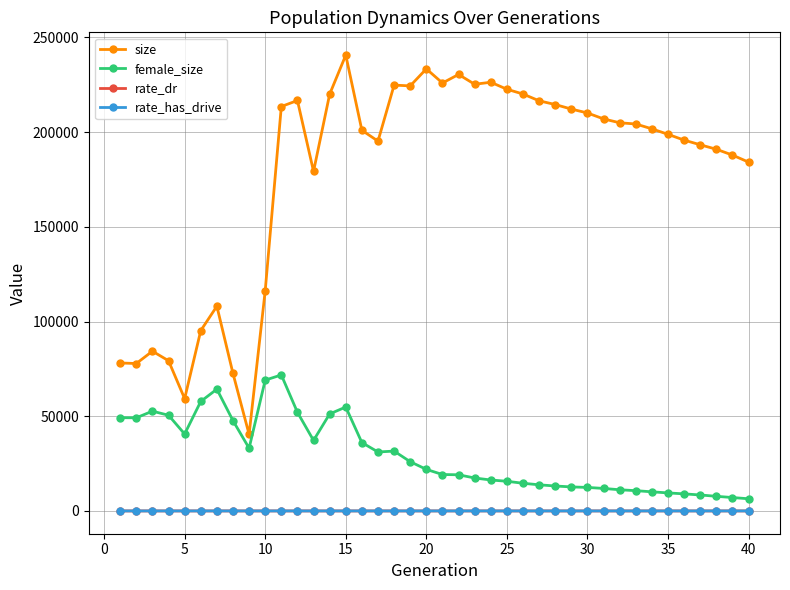

Which series has the widest spread of values?

size